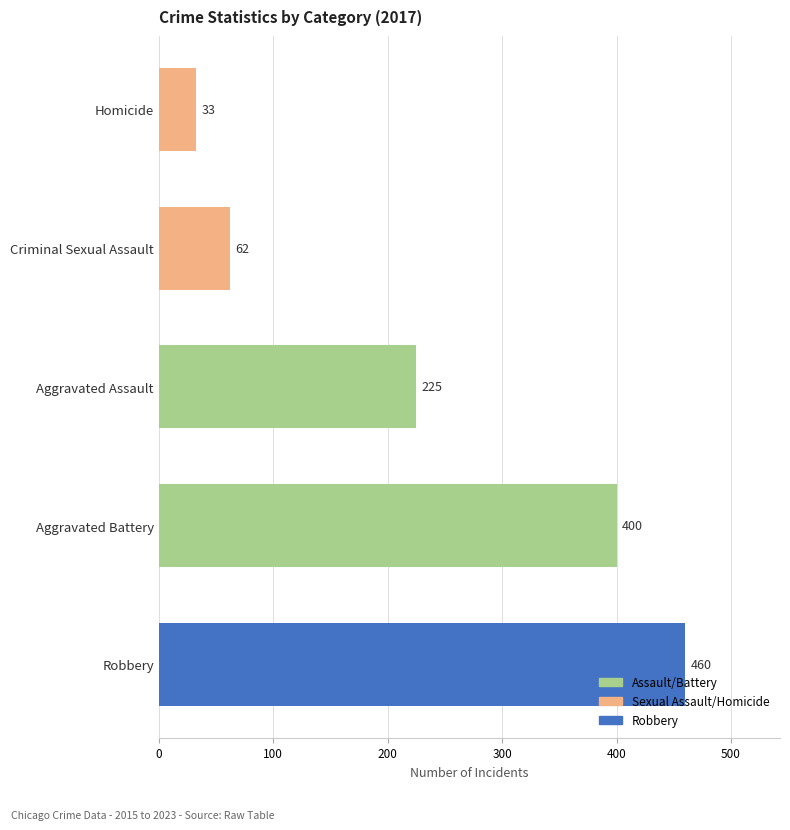

What is the sum of all values?

1180